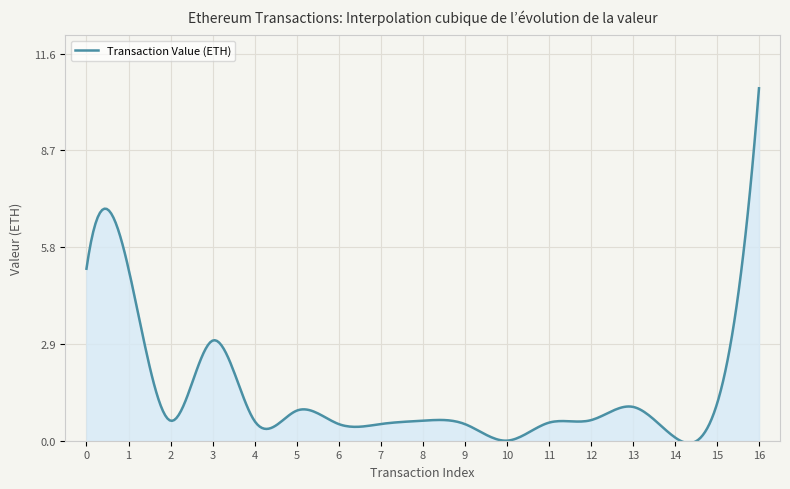

What is the greatest value displayed?

10.6